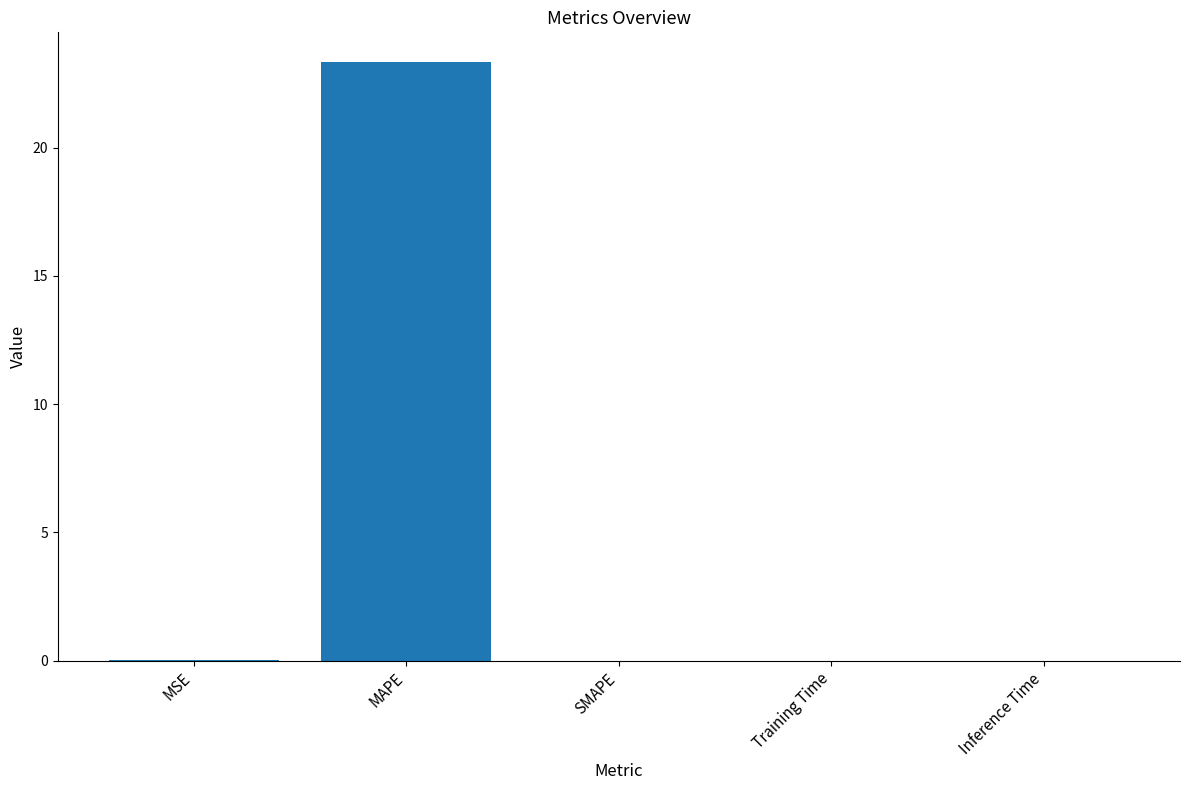

What is the sum of all values?

23.4